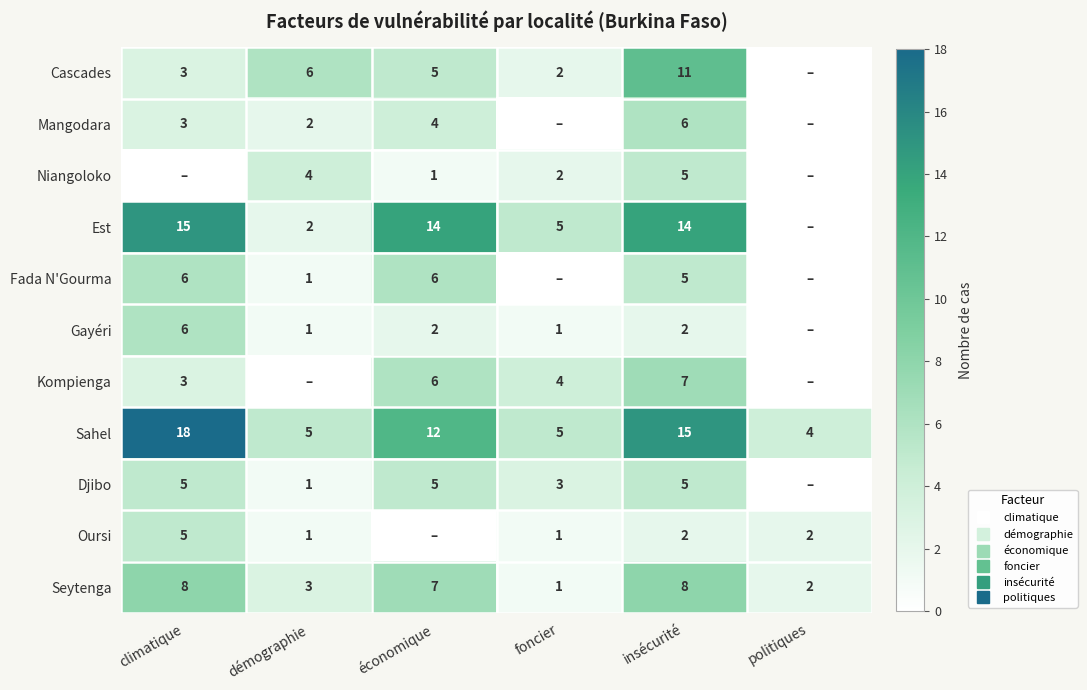

At how many categories does at least one series exceed 10?

3